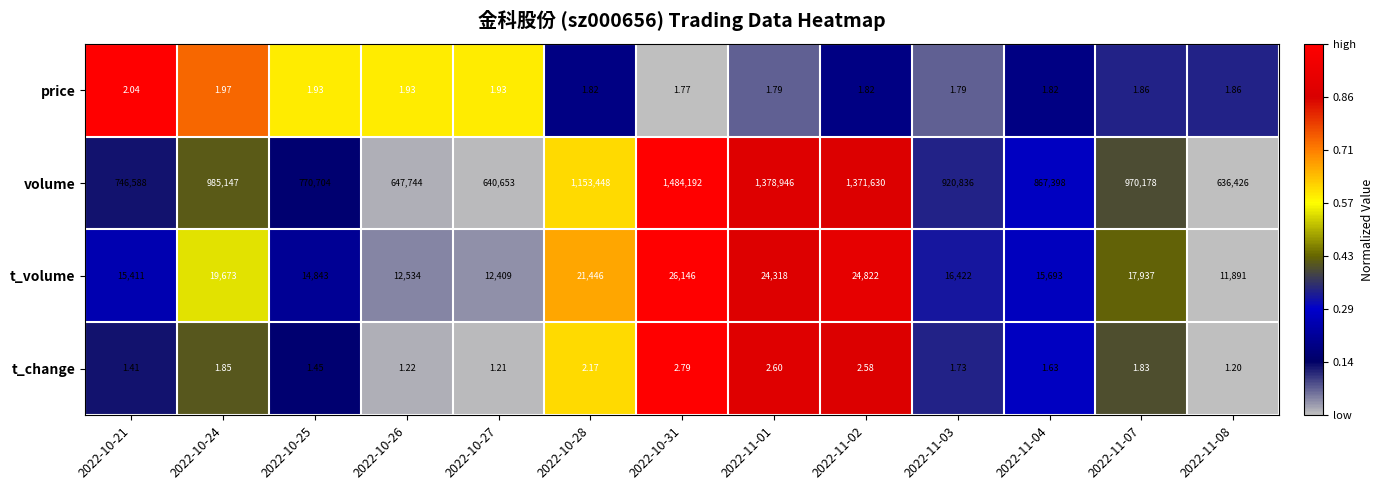

Which series has the widest spread of values?

volume